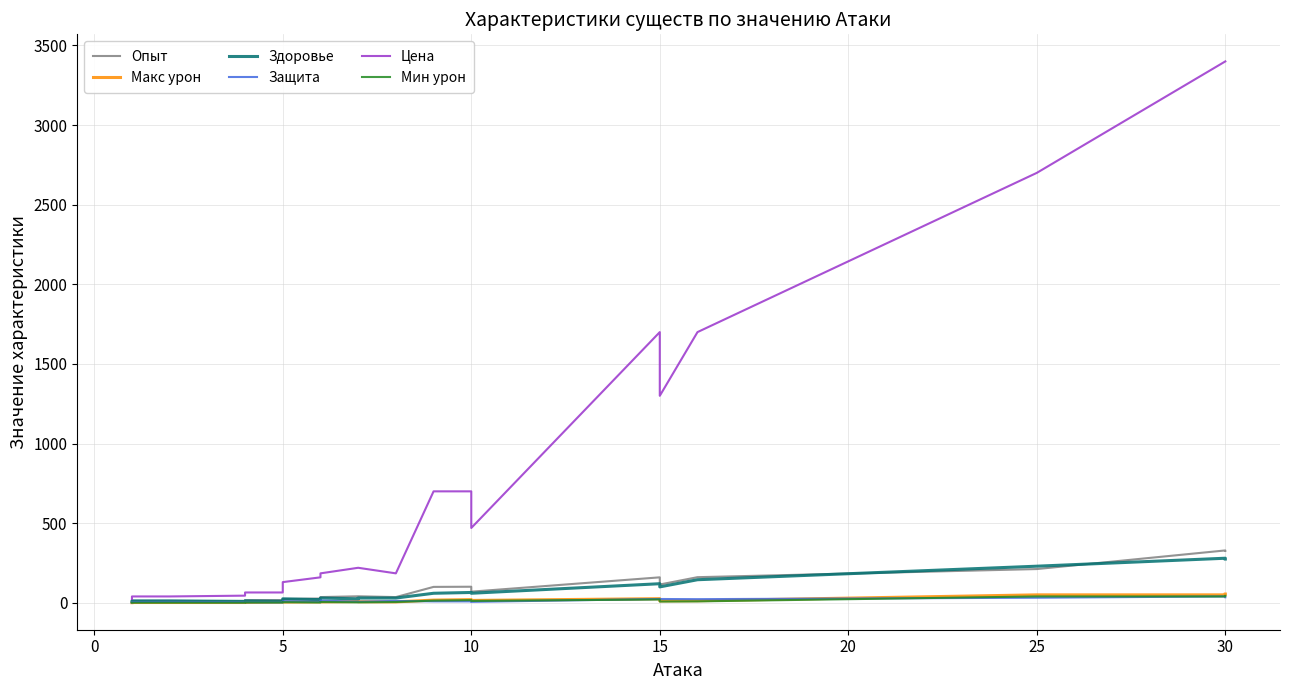

Reading left to right, list all the values displayed in this chart.

Опыт: 7	12	12	10	17	17	24	27	36	41	41	36	100	101	70	160	115	161	212	329	326
Макс урон: 1	2	2	2	3	5	5	6	6	8	7	6	17	20	15	26	12	13	50	50	55
Здоровье: 7	12	12	9	12	10	25	20	30	25	30	30	60	65	60	120	100	145	230	280	275
Защита: 4	5	6	4	4	3	10	6	14	7	7	12	9	9	6	24	24	23	32	40	35
Цена: 24	40	40	45	65	65	130	160	185	220	220	185	700	700	470	1700	1300	1700	2700	3400	3400
Мин урон: 1	1	1	1	2	2	4	2	5	3	3	5	14	17	12	21	8	9	40	40	44